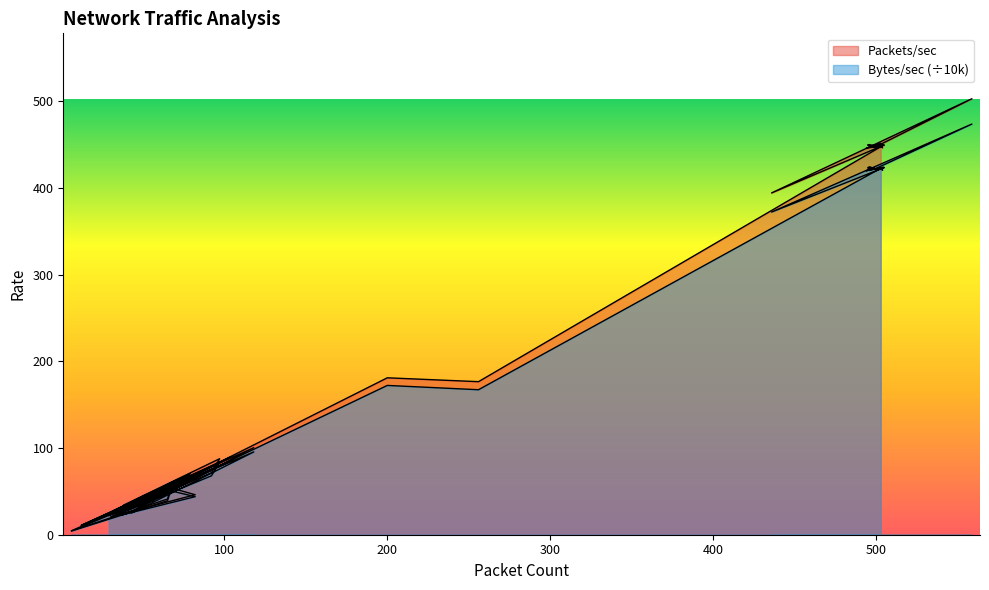

What is the smallest value displayed?

4.3